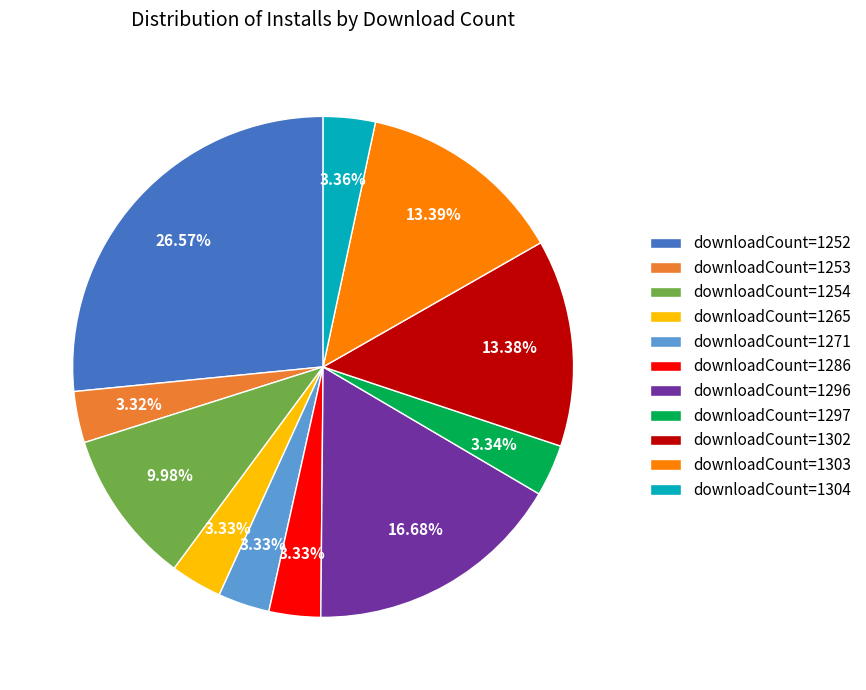

Combined, do downloadCount=1297 and downloadCount=1252 account for over 50%?

No